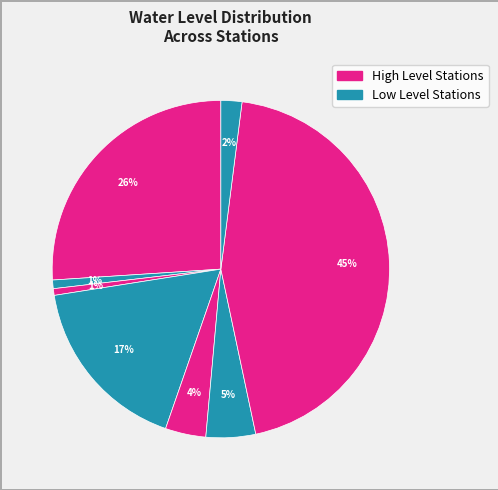

How many slices are in this pie chart?

8